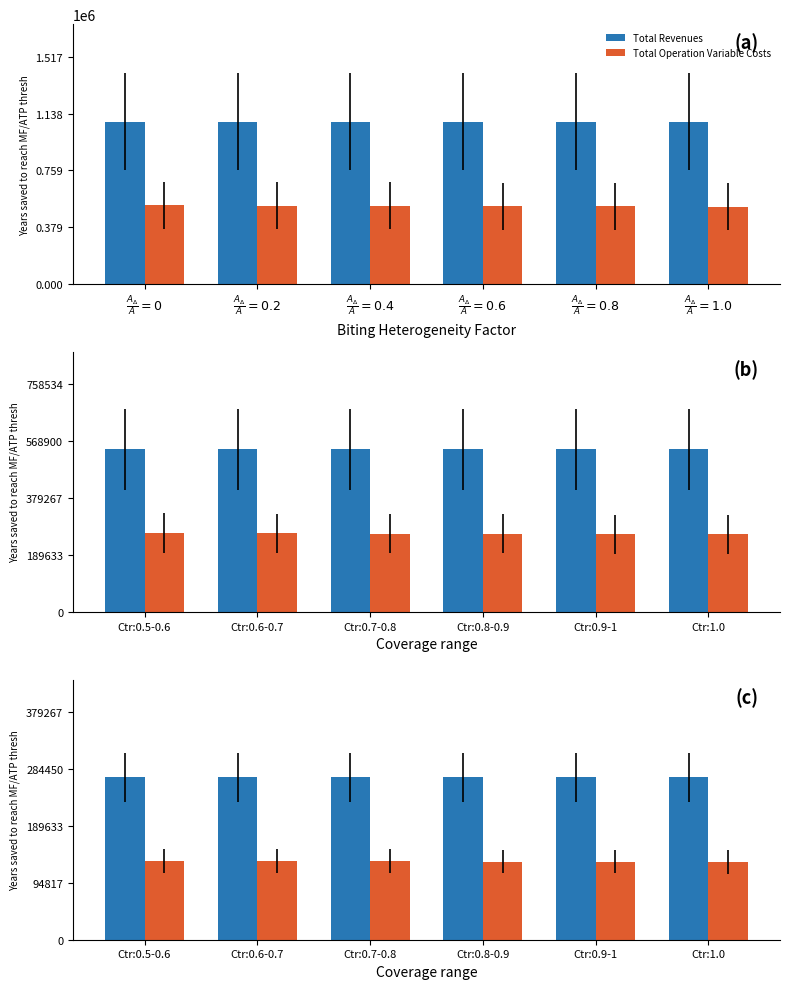

List the labels in order of Total Revenues value, smallest first.

Ctr:0.5-0.6, Ctr:0.6-0.7, Ctr:0.7-0.8, Ctr:0.8-0.9, Ctr:0.9-1, Ctr:1.0